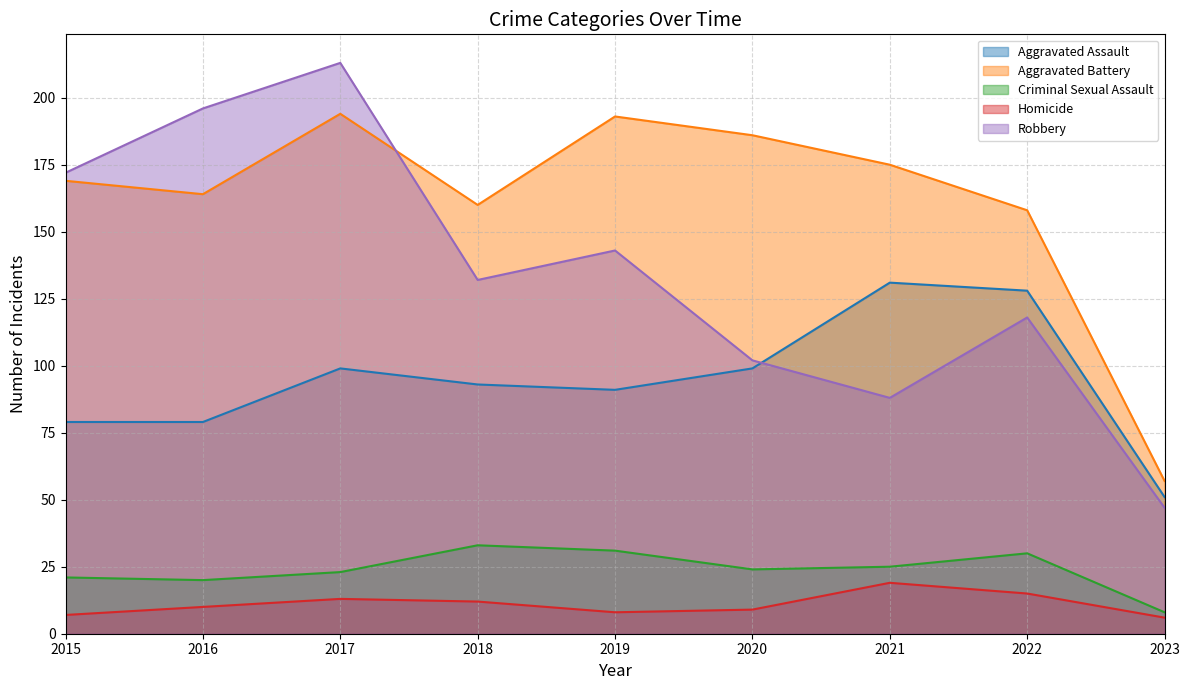

Between 2017 and 2022, which is larger?

2022